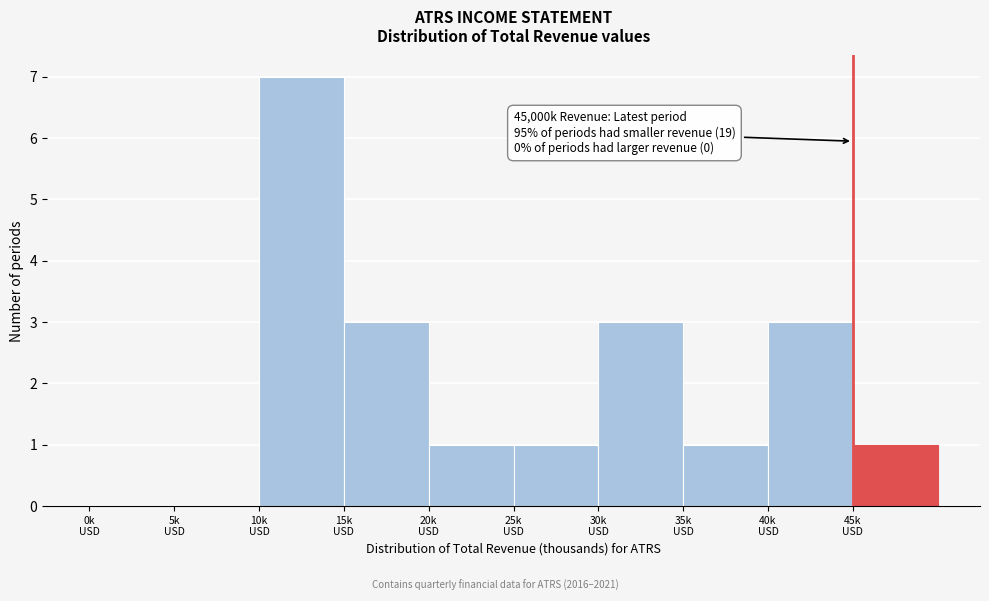

What is the greatest value displayed?

7